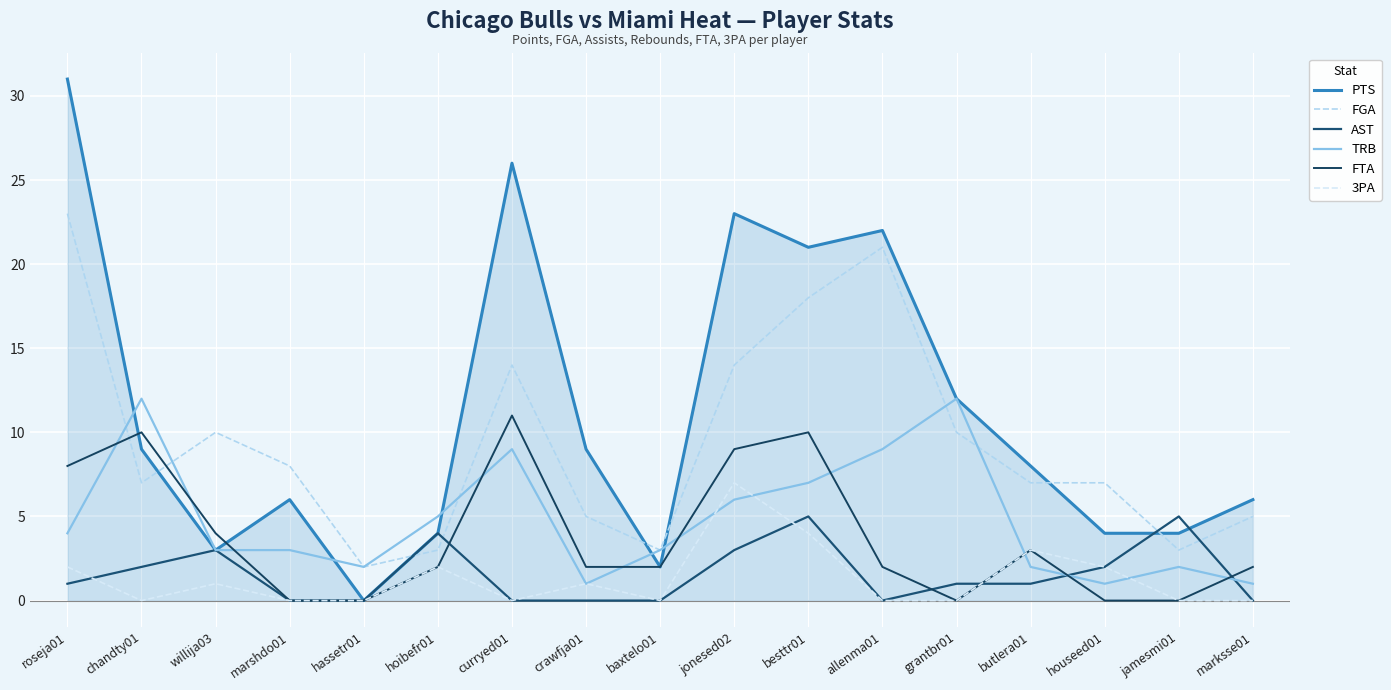

How many lines are shown in the chart?

6